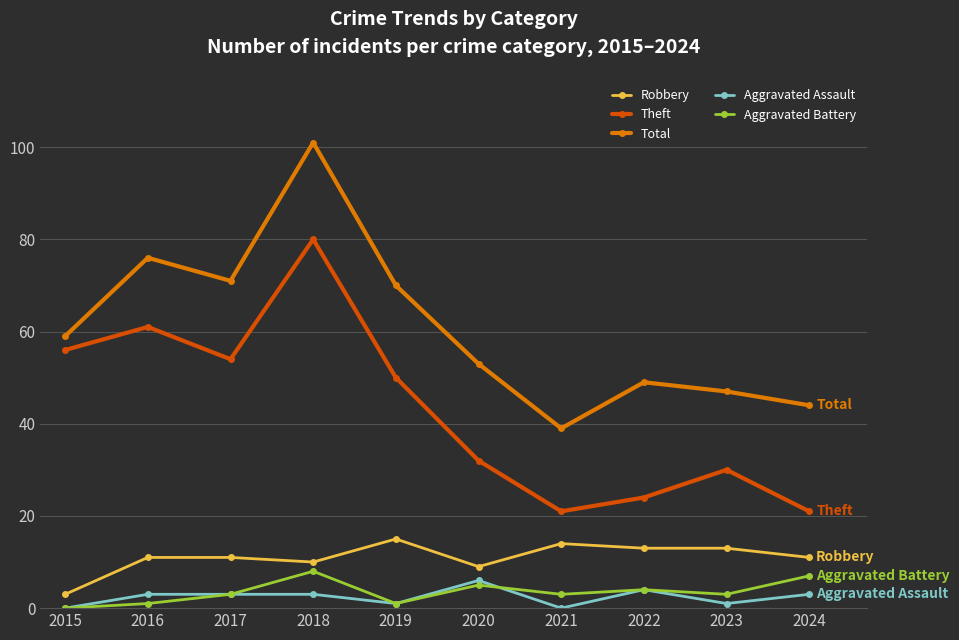

Which series changed the most between 2015 and 2021?

Theft